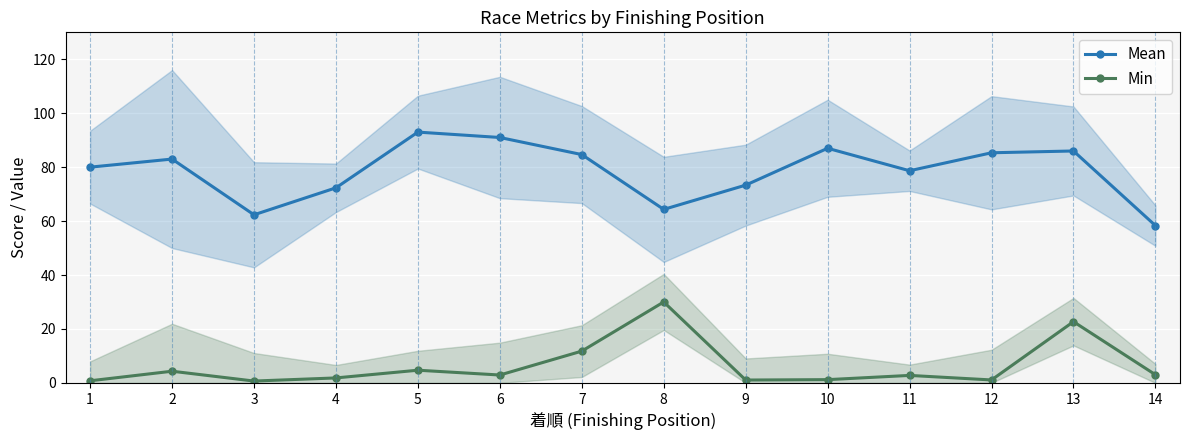

At which label does Mean reach its peak?

5